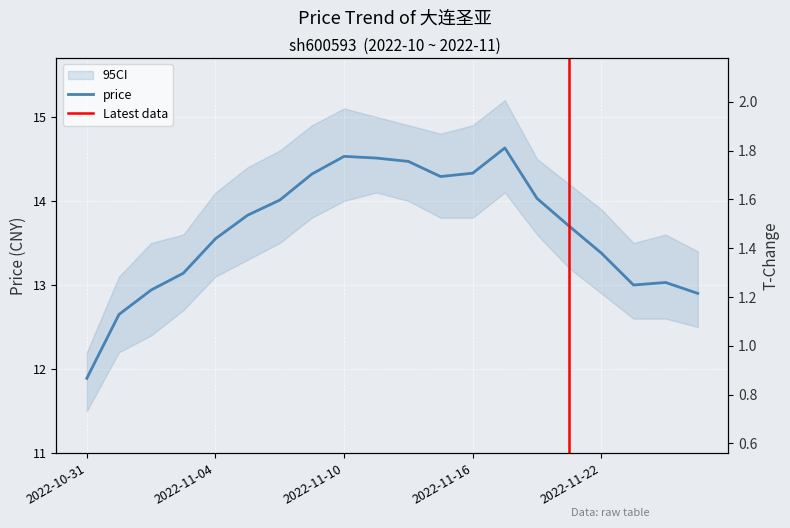

What is the smallest value displayed?

11.9